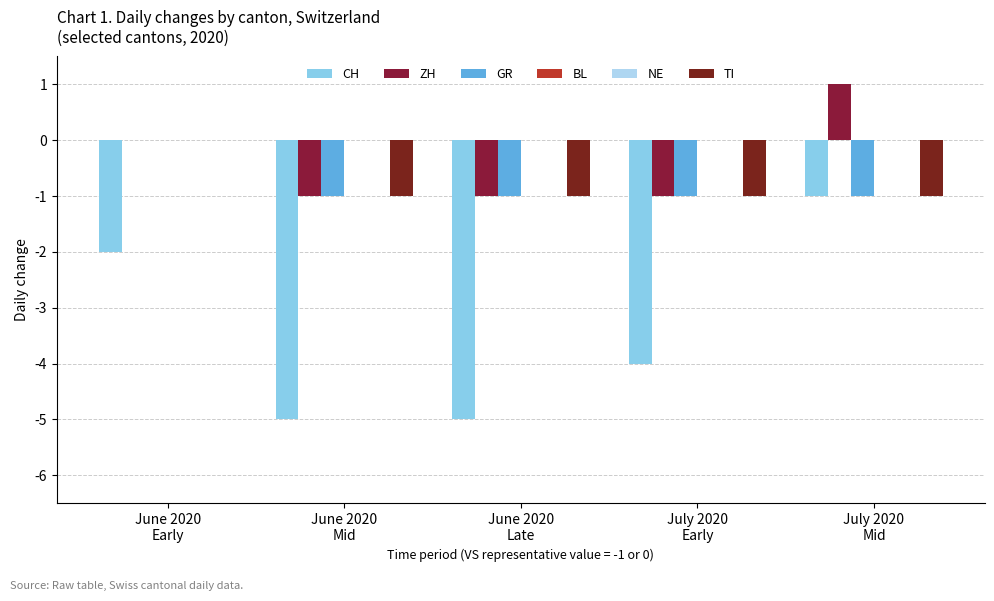

Which category has the lowest value in the GR series?

June 2020
Mid